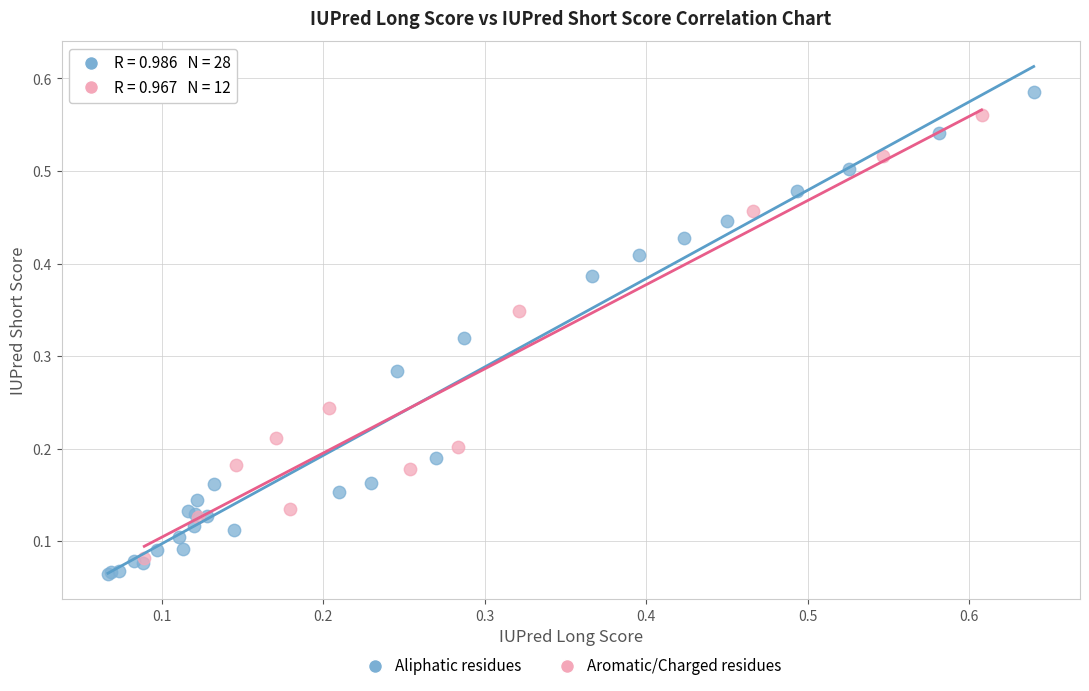

Which series has the widest spread of Y values?

Aliphatic residues